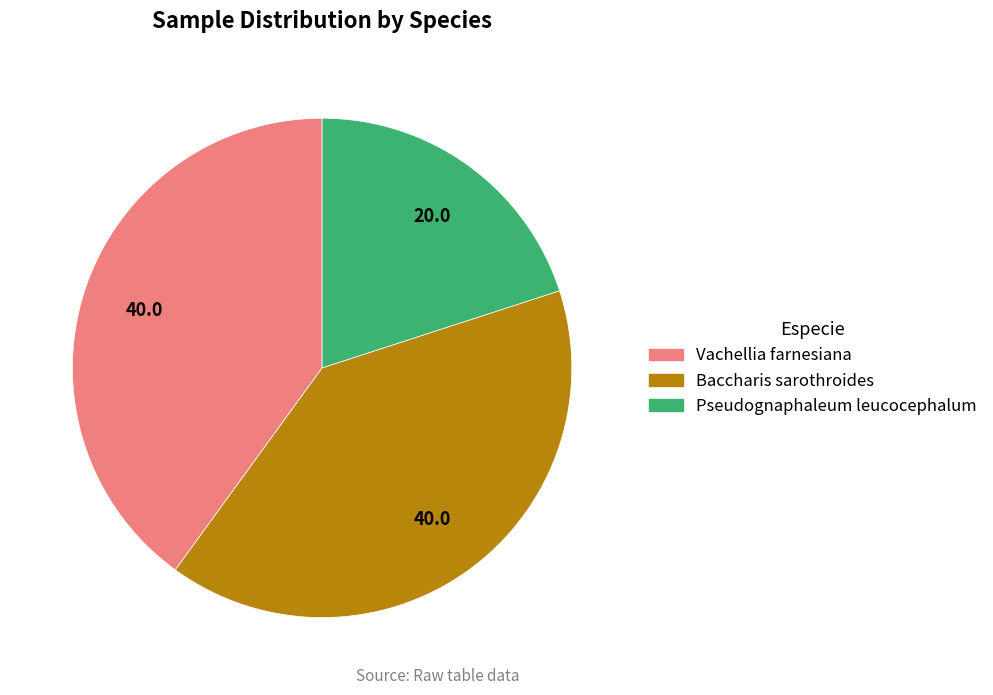

Is the sum of Vachellia farnesiana and Baccharis sarothroides greater than half?

Yes